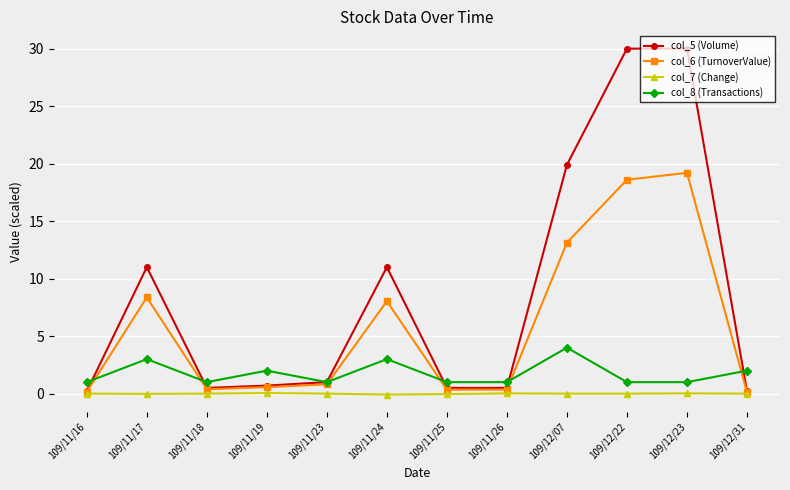

At which category does col_6 (TurnoverValue) reach its first local peak?

109/11/17